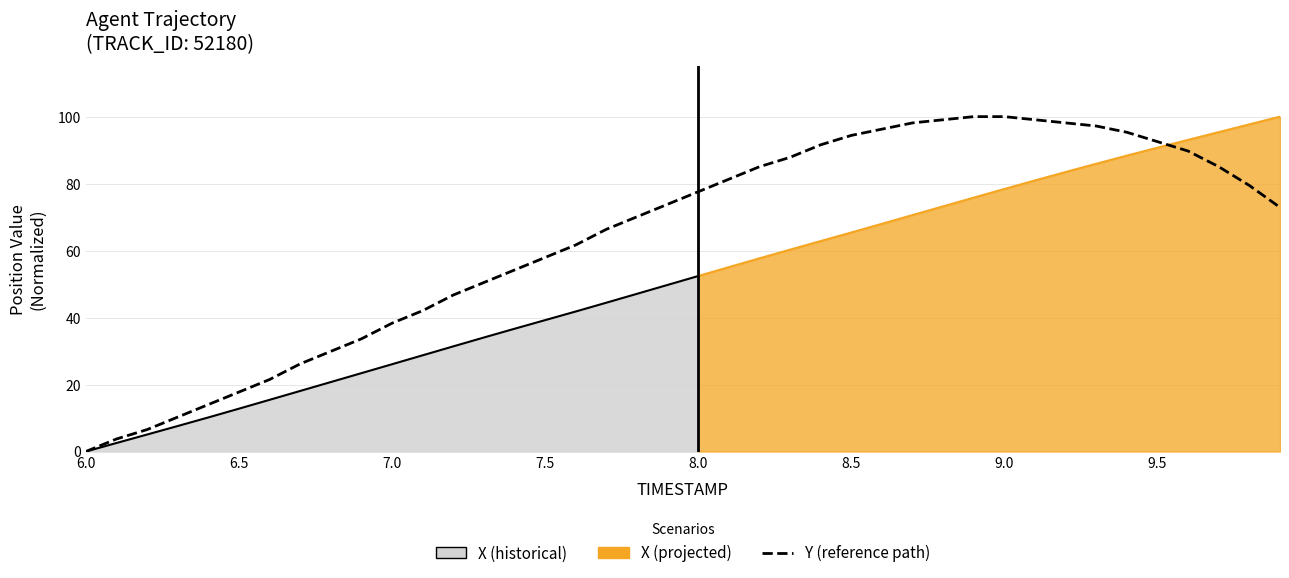

What is the average value?

63.6